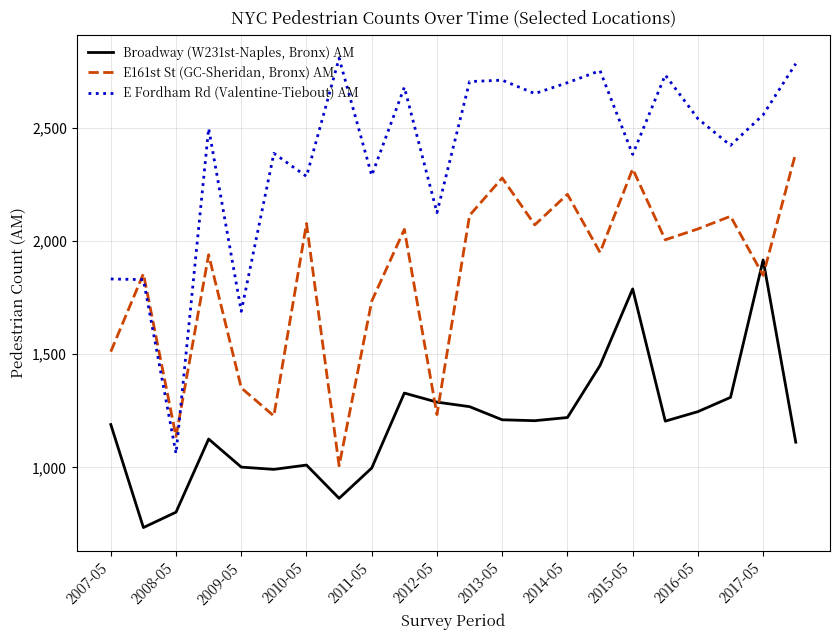

What is the highest value of the E161st St (GC-Sheridan, Bronx) AM series?

2389